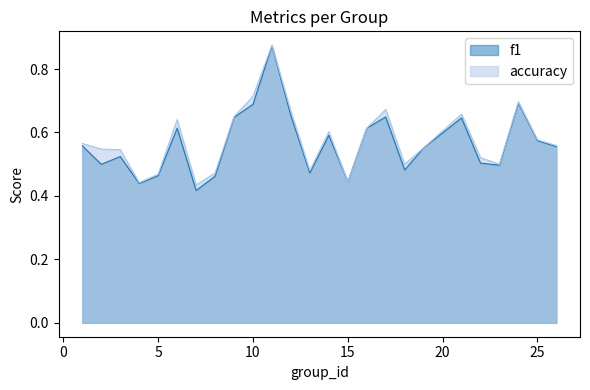

How many data points does each series have?

25